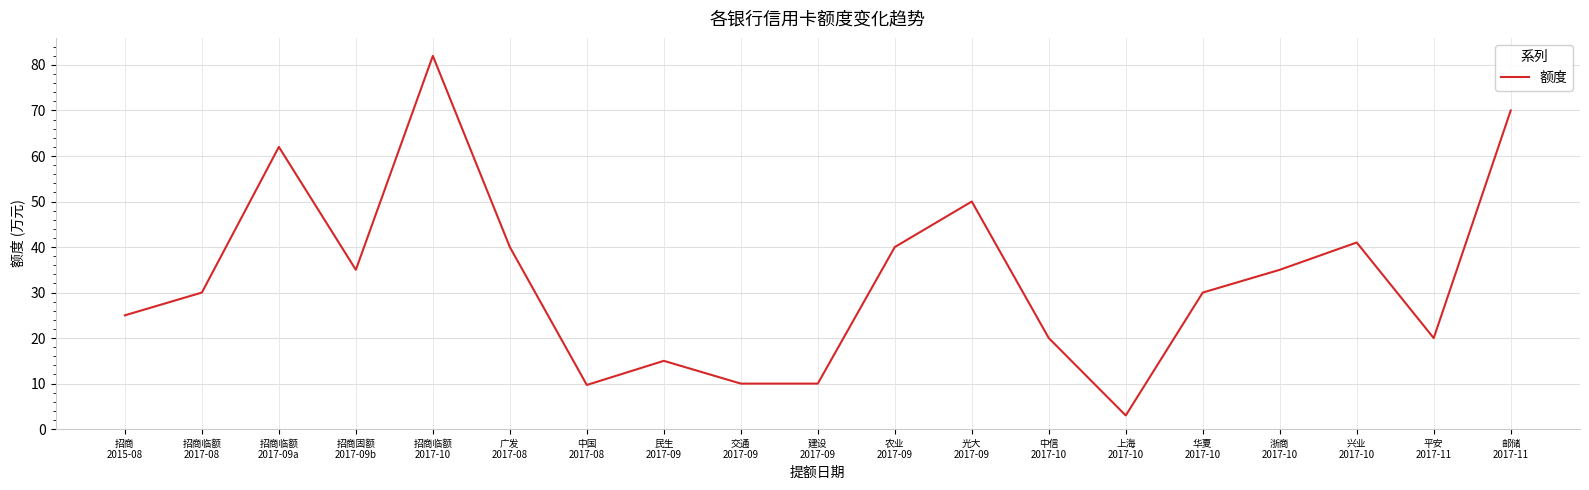

At which category does the chart reach its peak across all series?

招商临额
2017-10